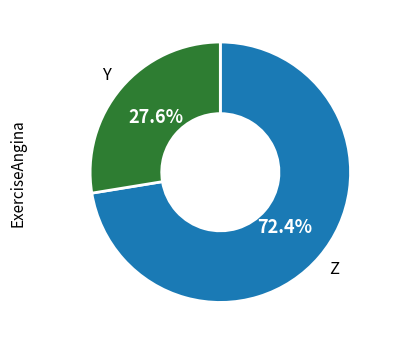

Is there a majority slice in this chart?

Yes